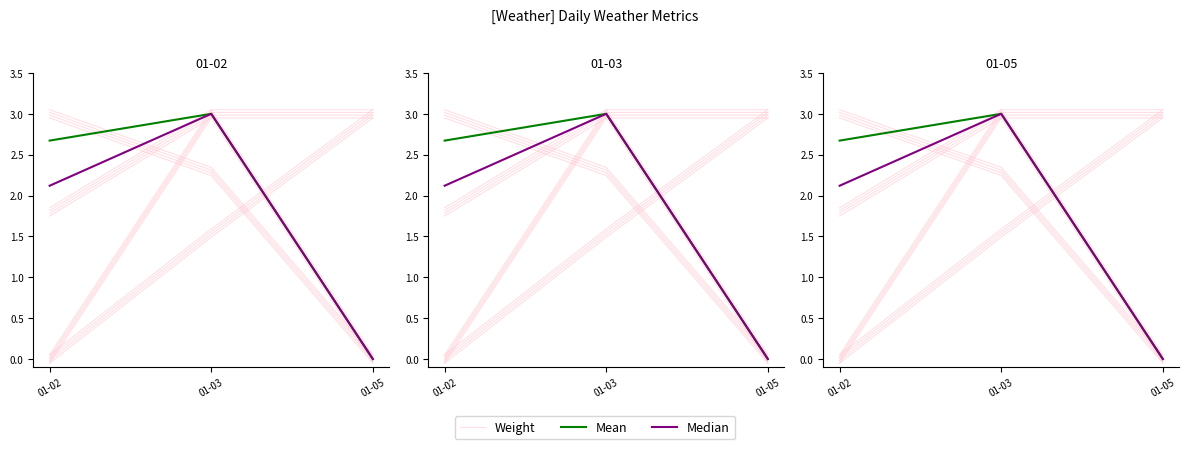

Which series has the largest total across all categories?

Mean